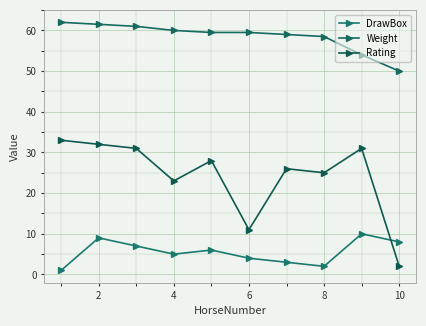

True or false: DrawBox and Weight cross at least once.

False